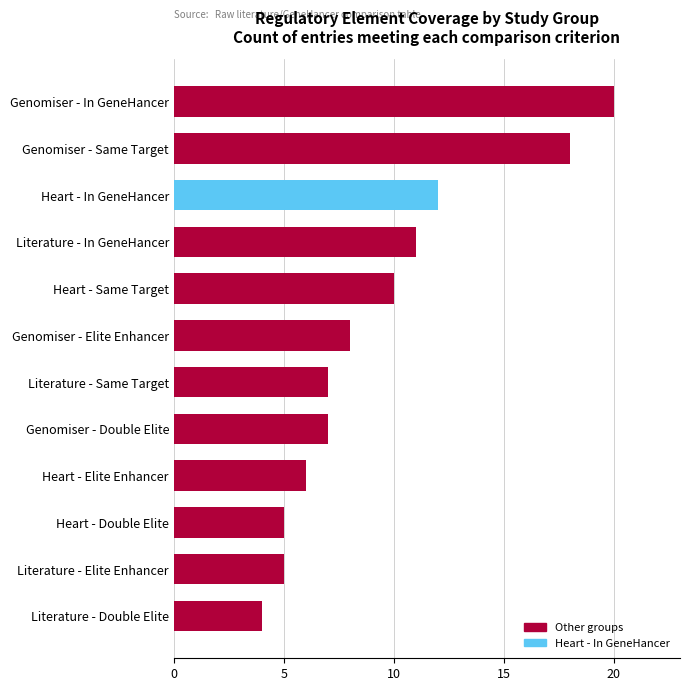

What is the sum of all values?

113